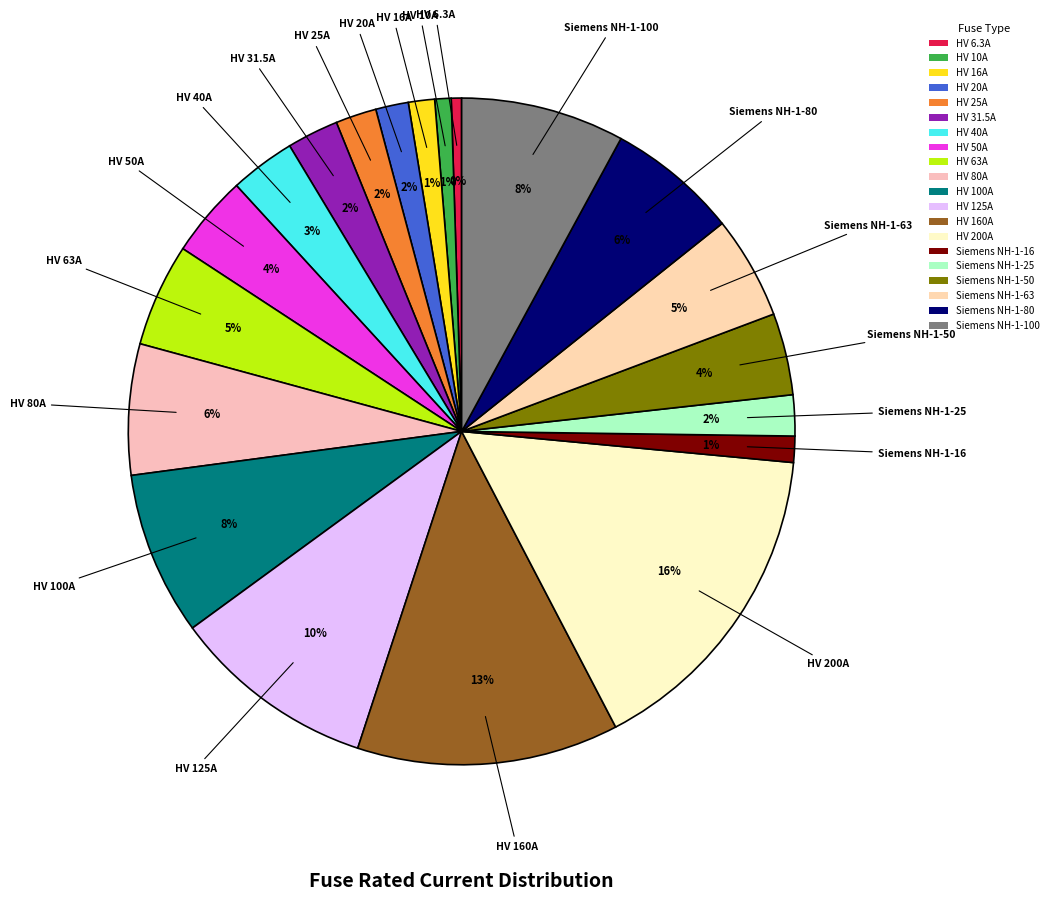

Approximately how many times larger is the value at HV 20A compared to HV 10A?

2.0